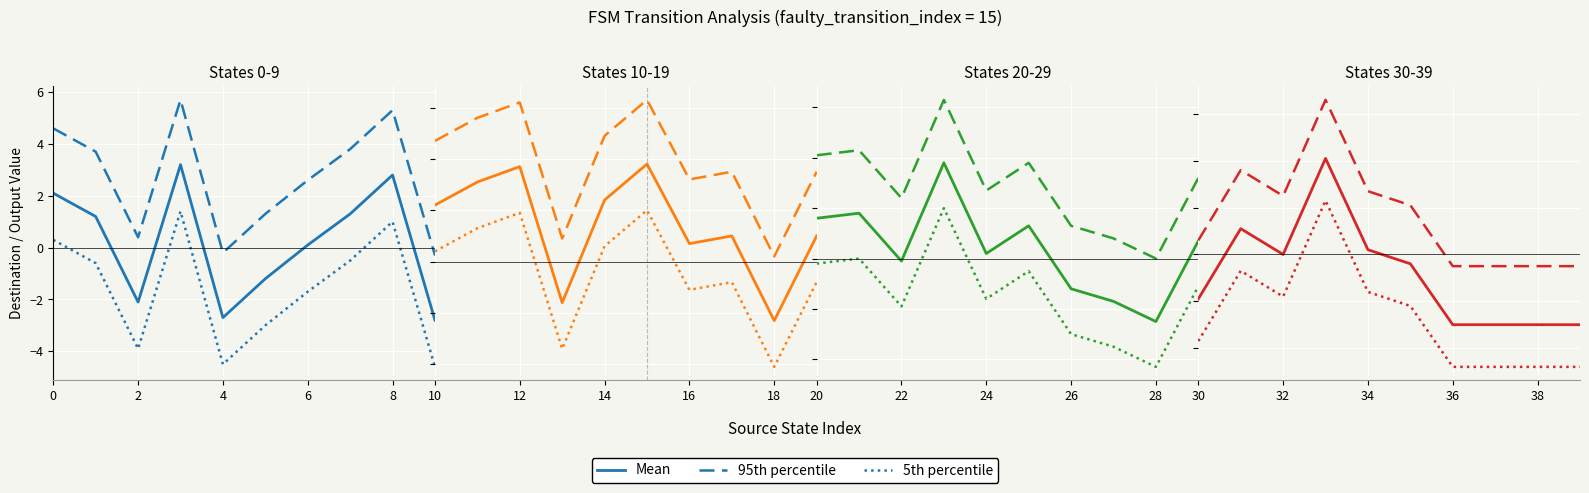

True or false: 5th percentile and 95th percentile intersect in this chart.

False